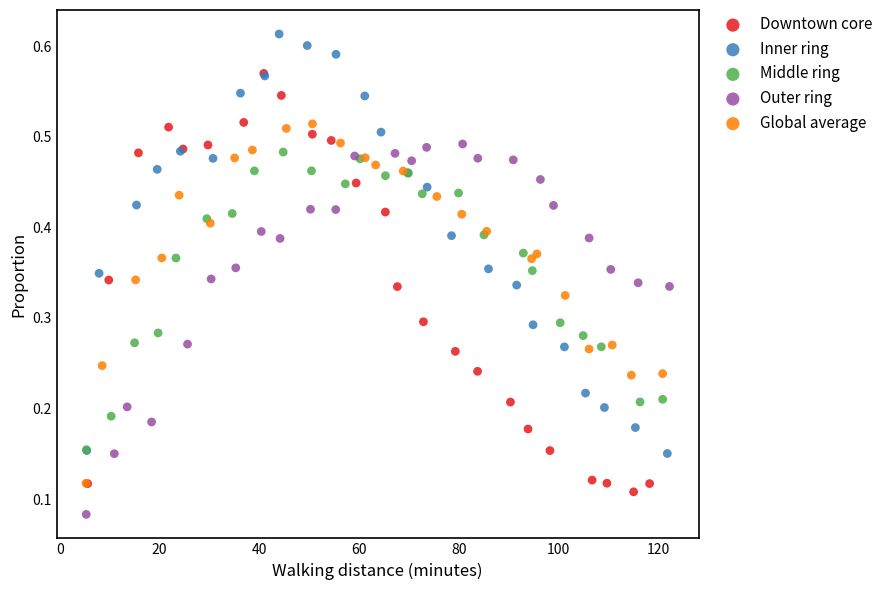

Which series contains the lowest Y value?

Outer ring